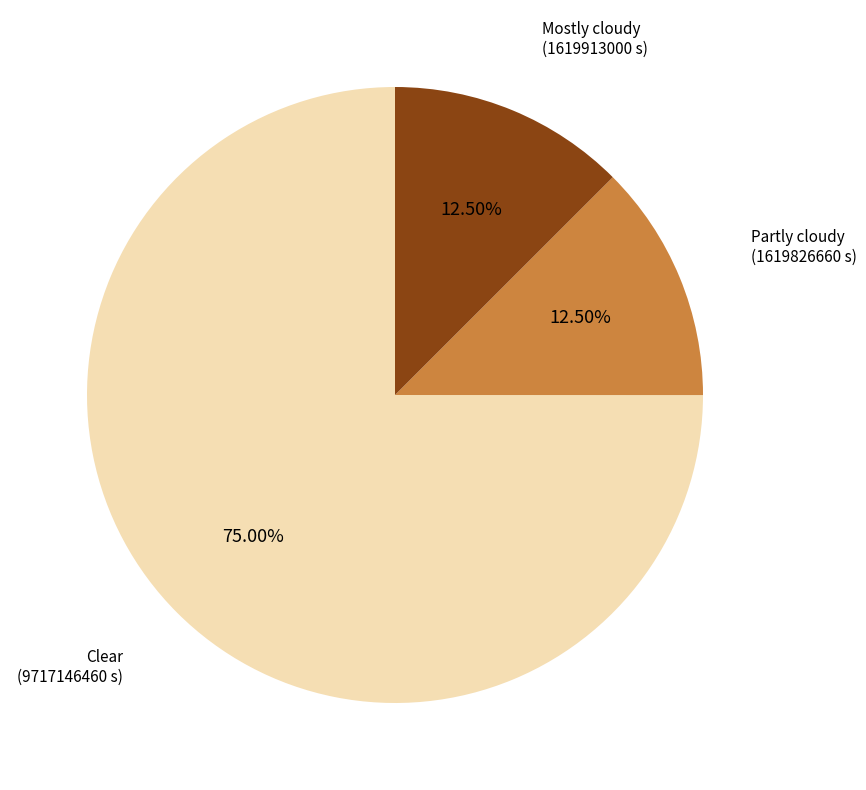

Does any single category account for the majority?

Yes